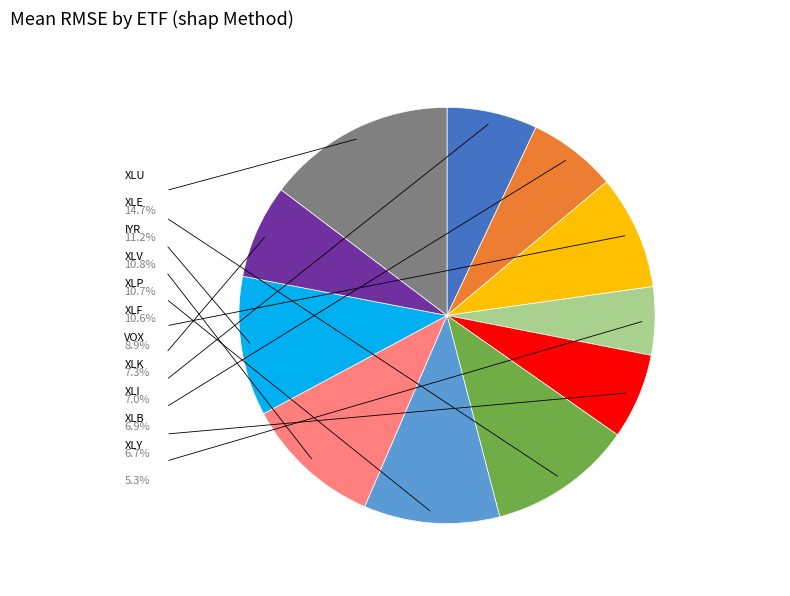

Does any single category account for the majority?

No